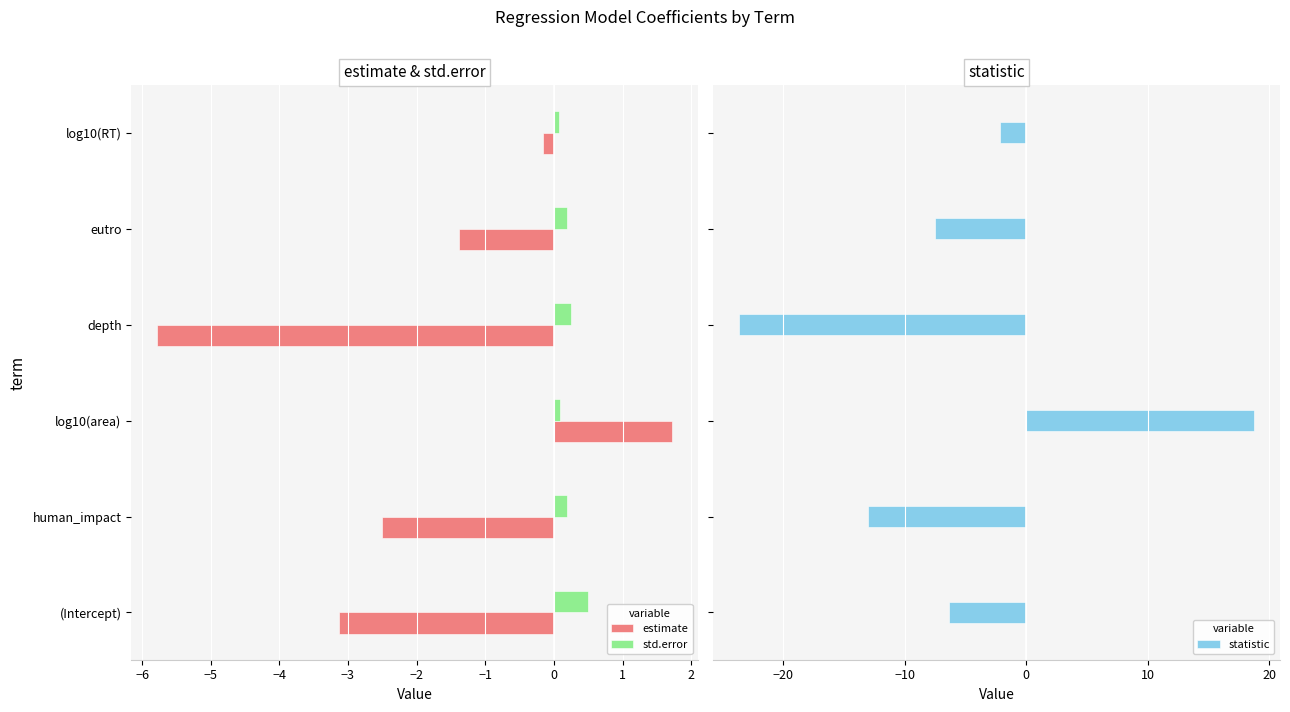

Is it true that estimate equals -0.5 at eutro?

False